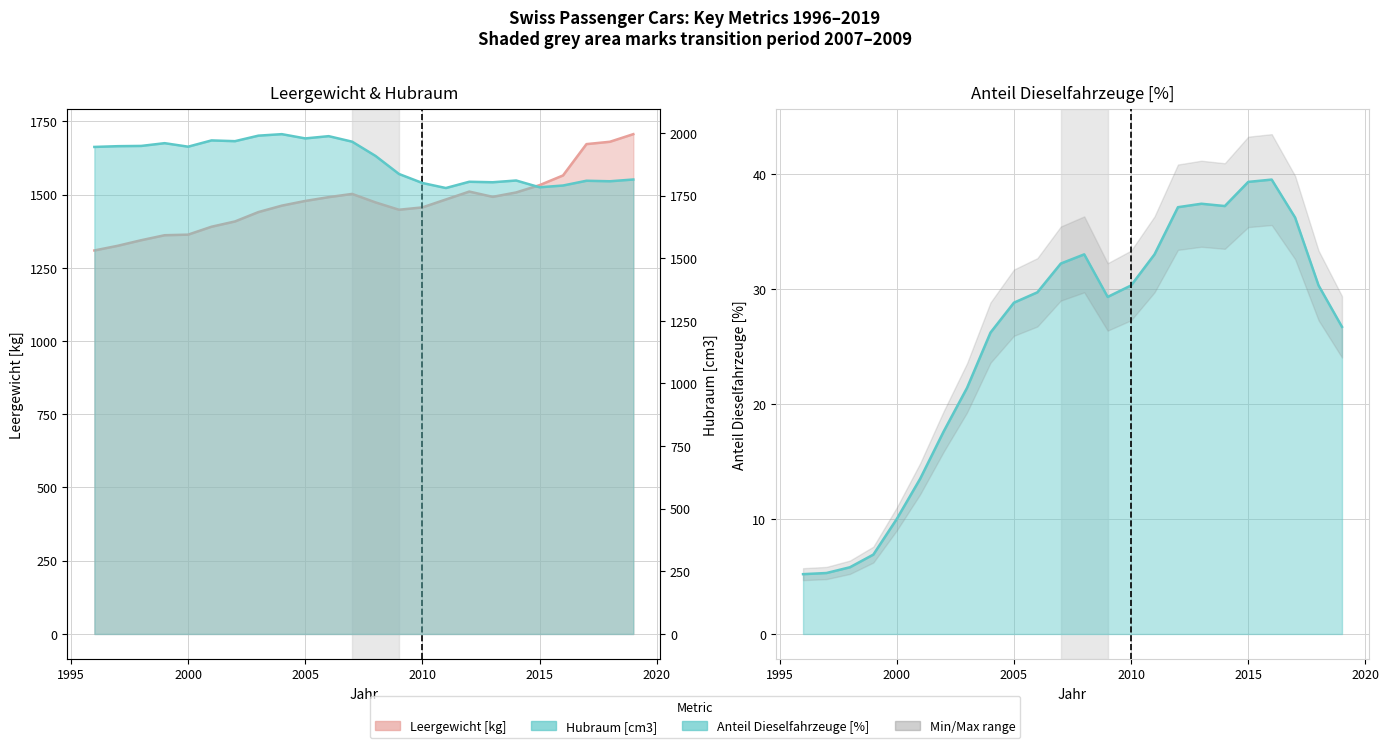

True or false: Hubraum [cm3] has a value of 1790.0 at 2016.

True